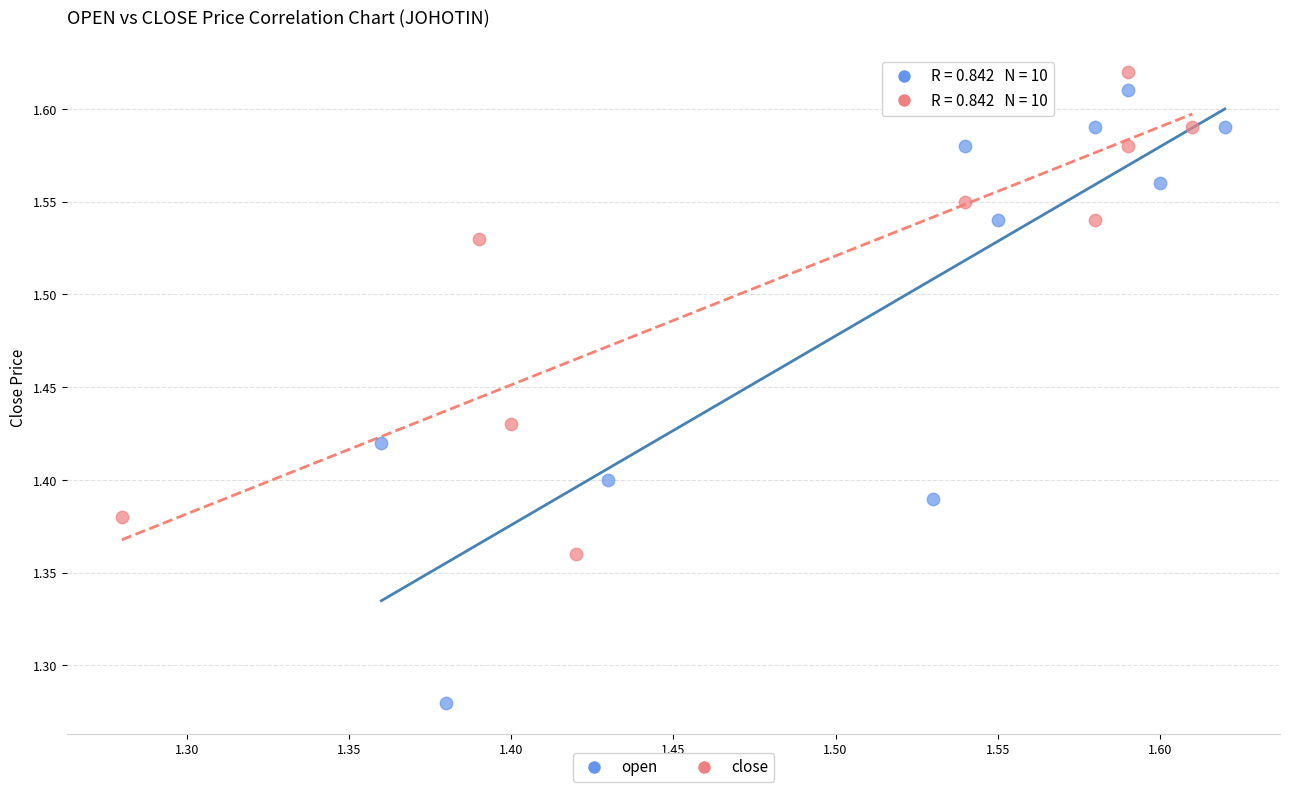

Which series contains the lowest Y value?

open